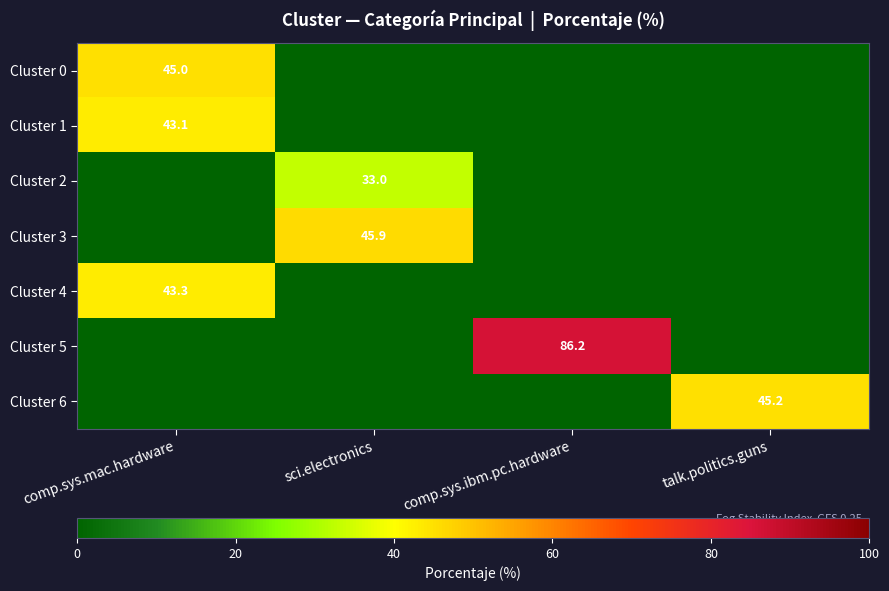

Is the value of Cluster 4 at comp.sys.mac.hardware greater than the value of Cluster 6 at talk.politics.guns?

No